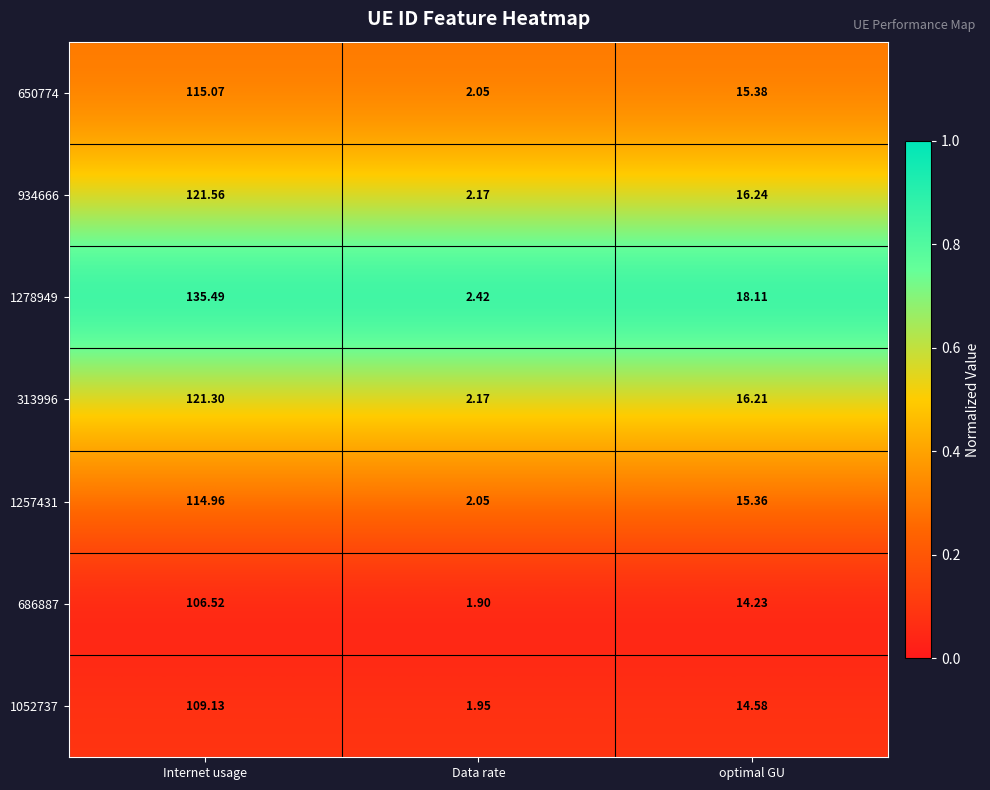

At which category does the chart reach its minimum across all series?

Data rate